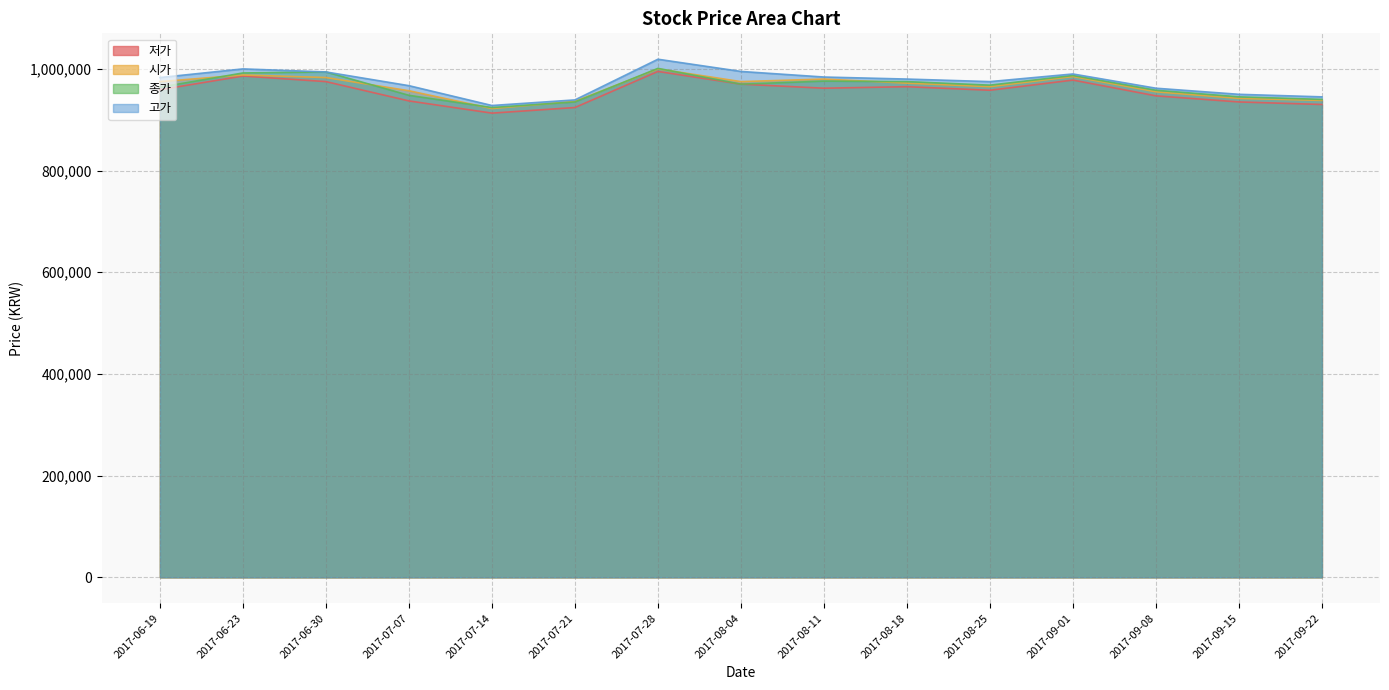

Reading right to left, what are all the values shown in this chart?

고가: 2017-09-22=945000	2017-09-15=950000	2017-09-08=962000	2017-09-01=990000	2017-08-25=975000	2017-08-18=980000	2017-08-11=984000	2017-08-04=995000	2017-07-28=1019000	2017-07-21=939000	2017-07-14=928000	2017-07-07=967000	2017-06-30=994000	2017-06-23=1000000	2017-06-19=983000
시가: 2017-09-22=938000	2017-09-15=942000	2017-09-08=955000	2017-09-01=985000	2017-08-25=965000	2017-08-18=972000	2017-08-11=980000	2017-08-04=975000	2017-07-28=1000000	2017-07-21=936000	2017-07-14=922000	2017-07-07=957000	2017-06-30=983000	2017-06-23=988000	2017-06-19=975000
종가: 2017-09-22=940000	2017-09-15=945000	2017-09-08=958000	2017-09-01=987000	2017-08-25=968000	2017-08-18=975000	2017-08-11=976000	2017-08-04=970000	2017-07-28=1001000	2017-07-21=935000	2017-07-14=924000	2017-07-07=948000	2017-06-30=994000	2017-06-23=992000	2017-06-19=964000
저가: 2017-09-22=930000	2017-09-15=935000	2017-09-08=947000	2017-09-01=978000	2017-08-25=958000	2017-08-18=965000	2017-08-11=962000	2017-08-04=970000	2017-07-28=995000	2017-07-21=924000	2017-07-14=913000	2017-07-07=937000	2017-06-30=975000	2017-06-23=986000	2017-06-19=959000